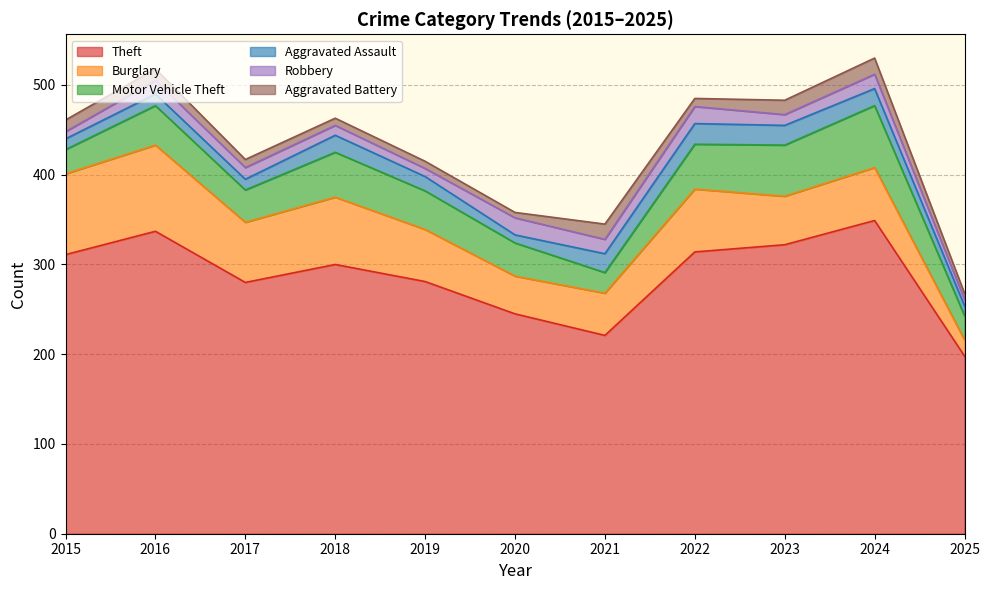

Where is the first local minimum for Theft?

2017